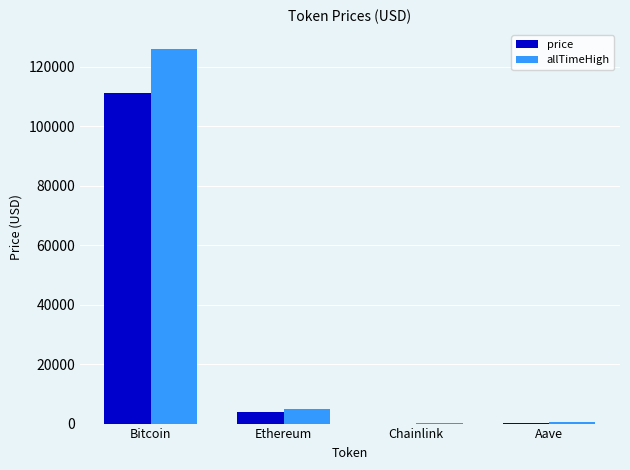

At which category is the sum across all series the highest?

Bitcoin